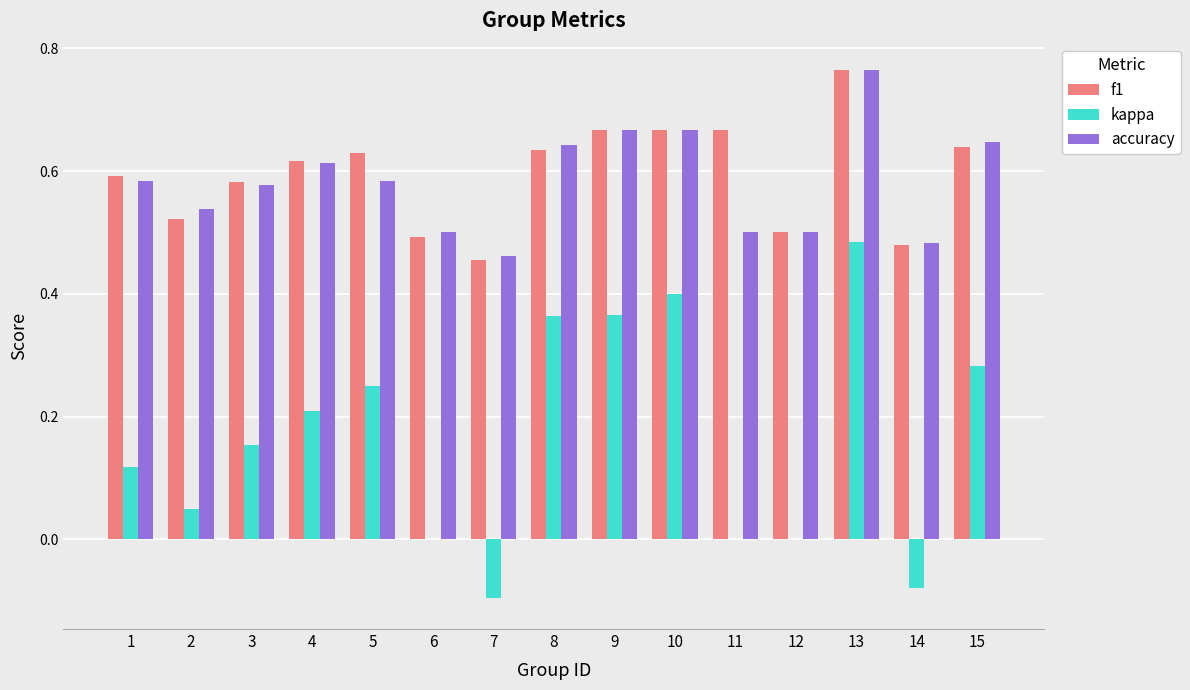

How many groups of bars are there?

15